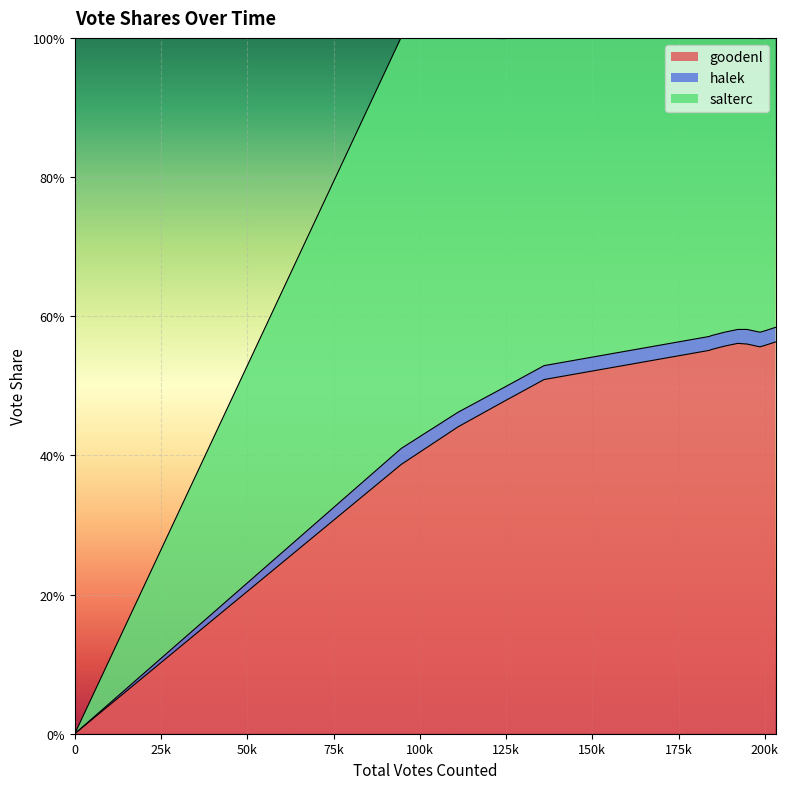

What is the label of the 13th point from the right?

25k